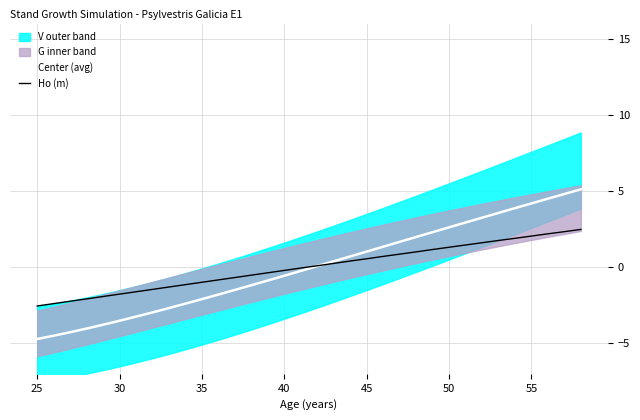

What value does the Ho (m) series have at 40?

-0.2